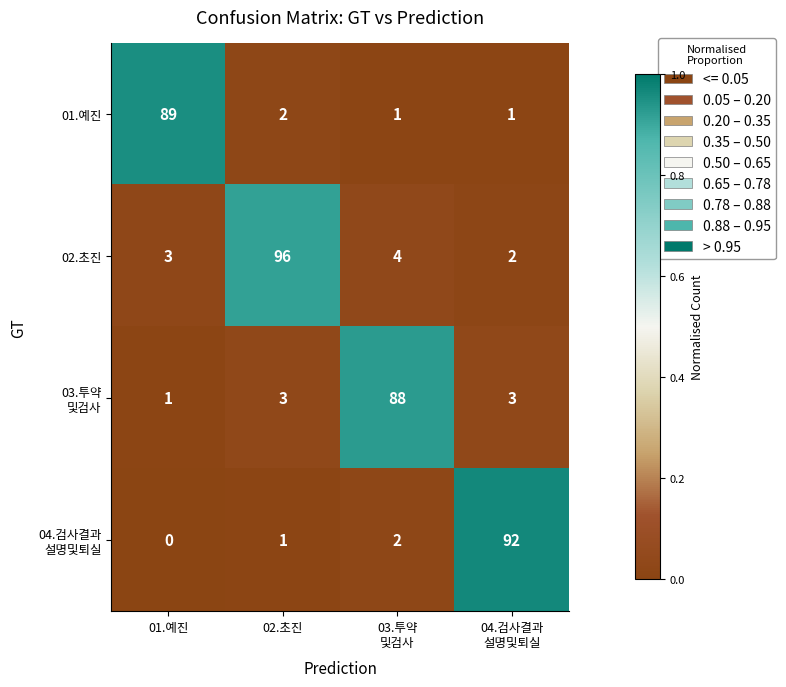

True or false: 02.초진 has a value of 3 at 01.예진.

True